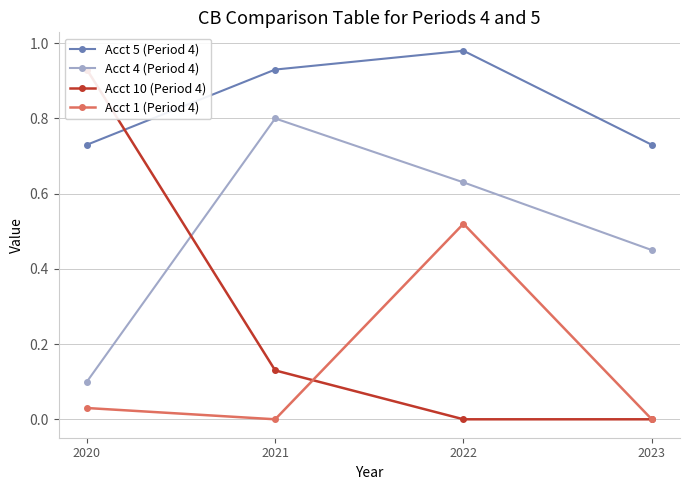

What is the sum of all Acct 4 (Period 4) values?

2.0